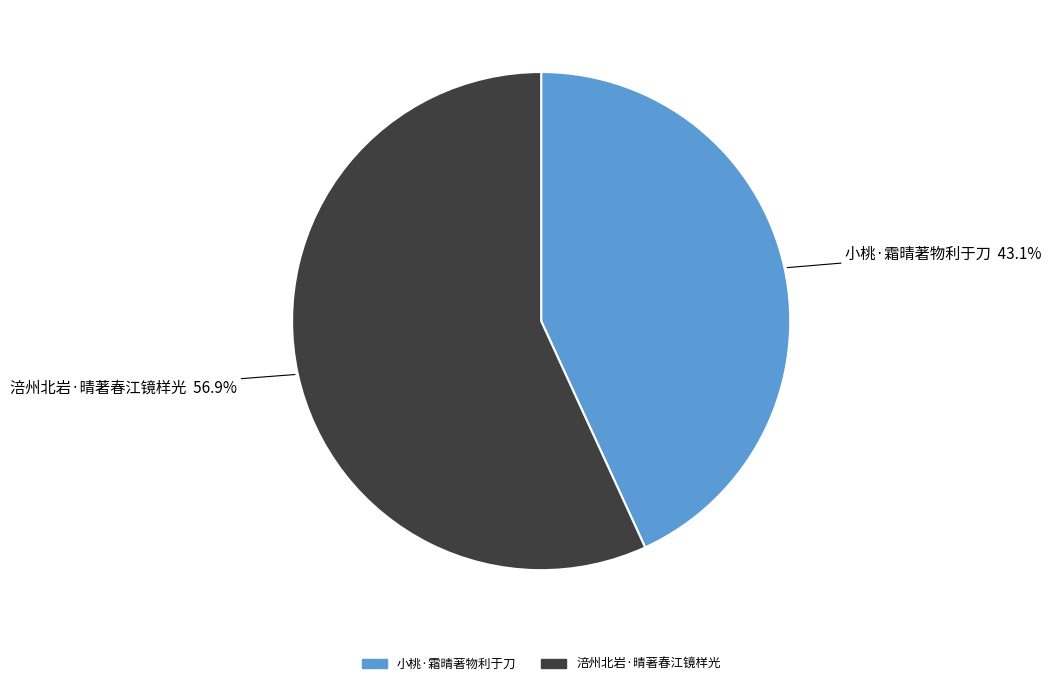

Is it true that 小桃·霜晴著物利于刀 is 53% of the pie?

False